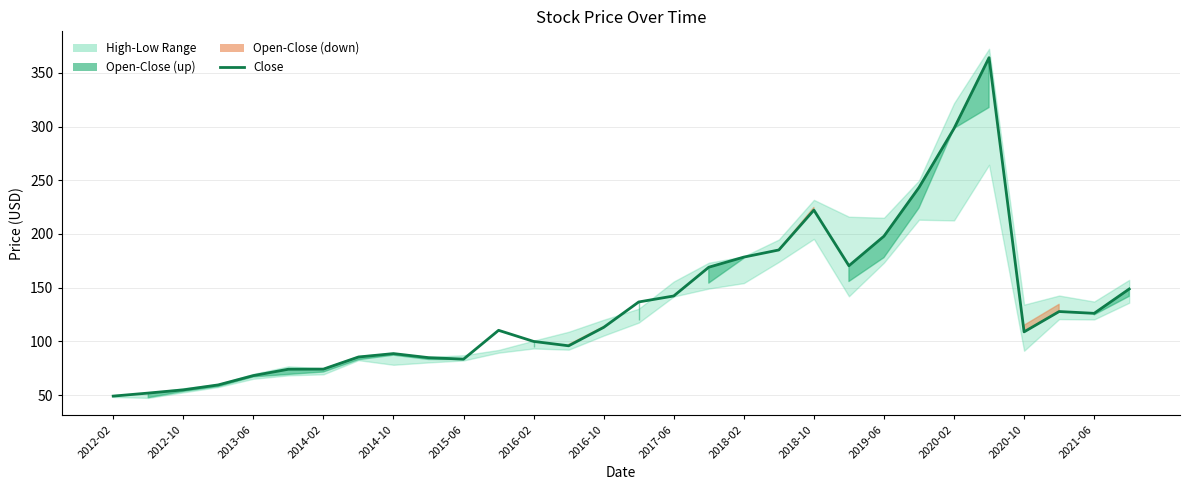

How many data points are above 113?

15